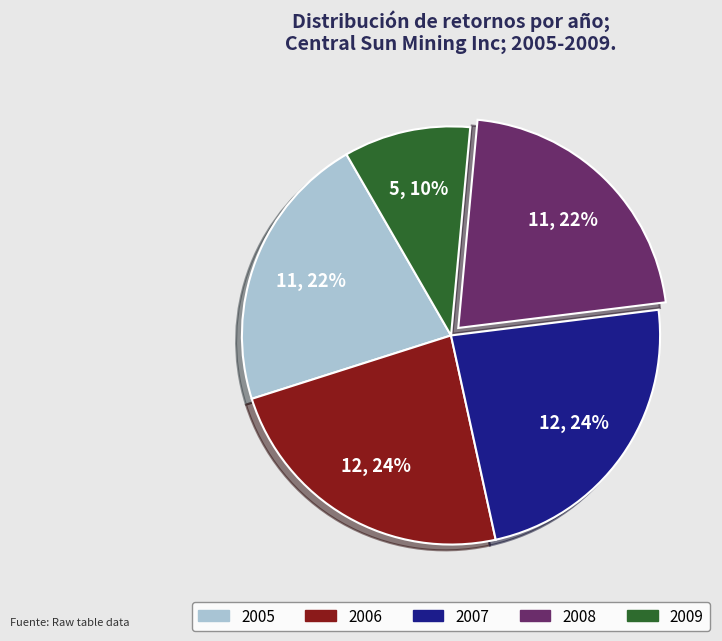

Approximately how many times larger is the value at 2008 compared to 2007?

0.9